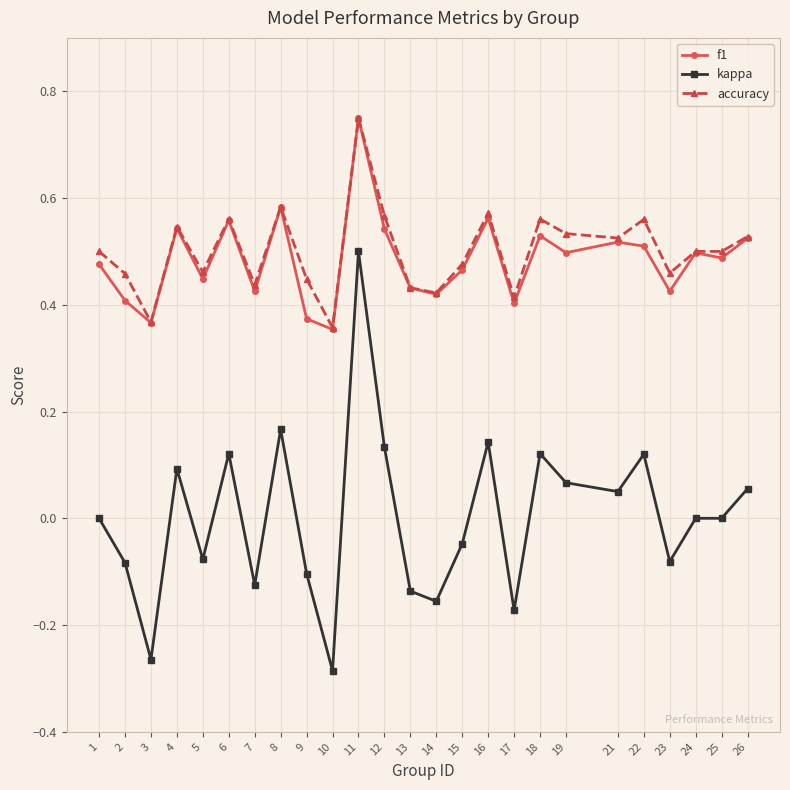

What is the total value across all series at 7?

0.7